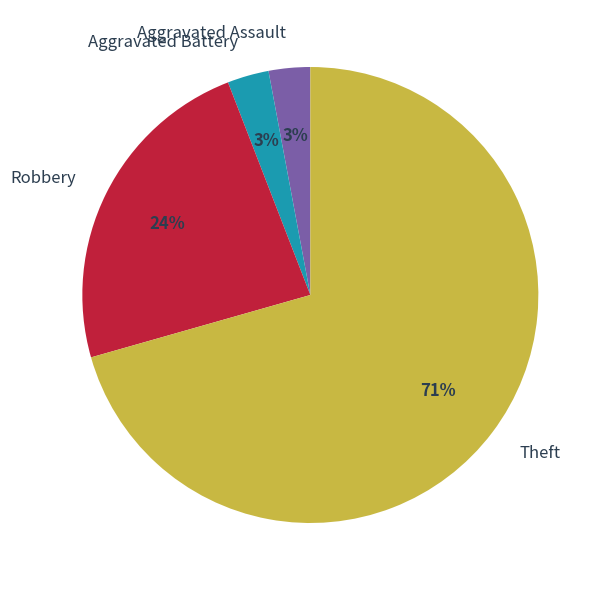

To the nearest percent, what is the combined percentage of Aggravated Battery and Aggravated Assault?

6%